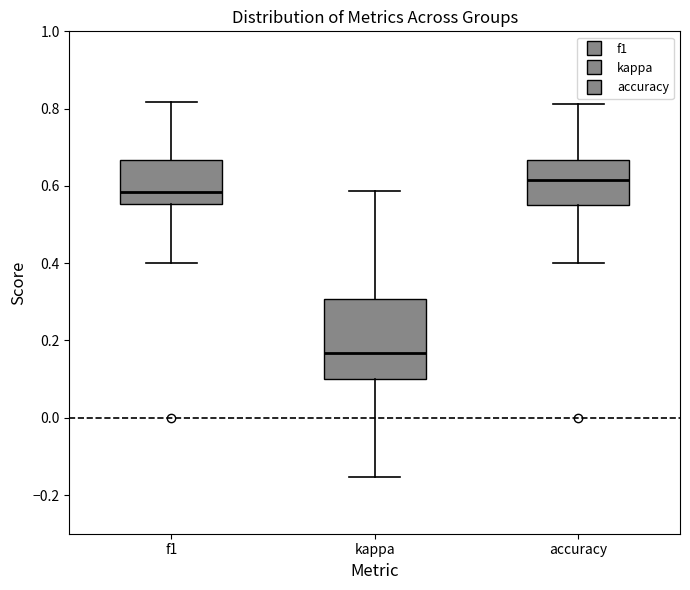

Which box has the lowest median line?

kappa